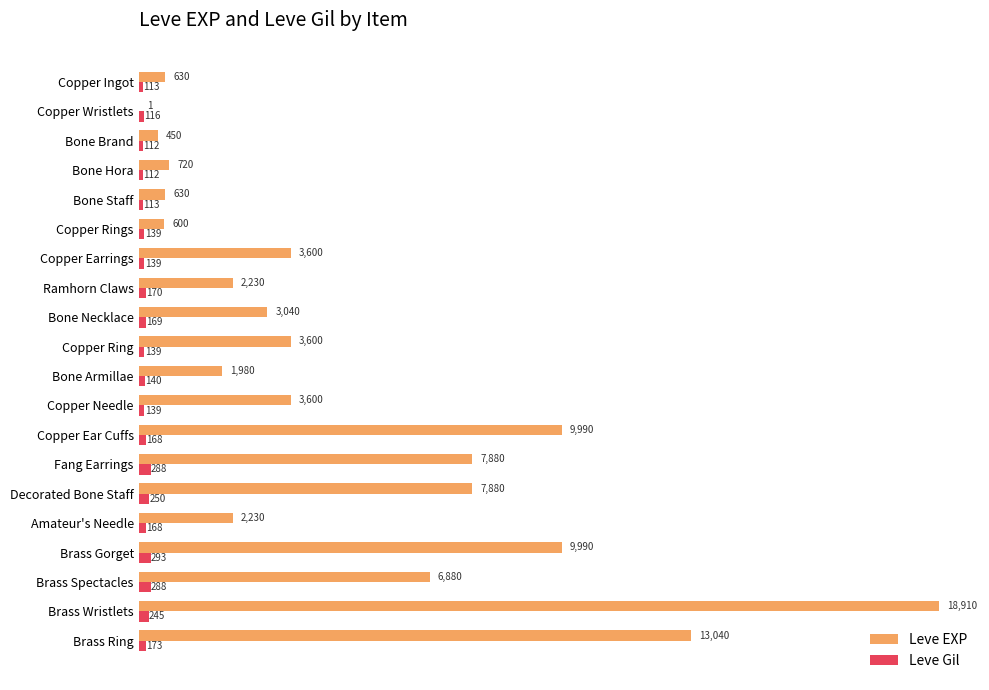

Is the value of Leve EXP at Amateur's Needle greater than the value of Leve Gil at Bone Staff?

Yes